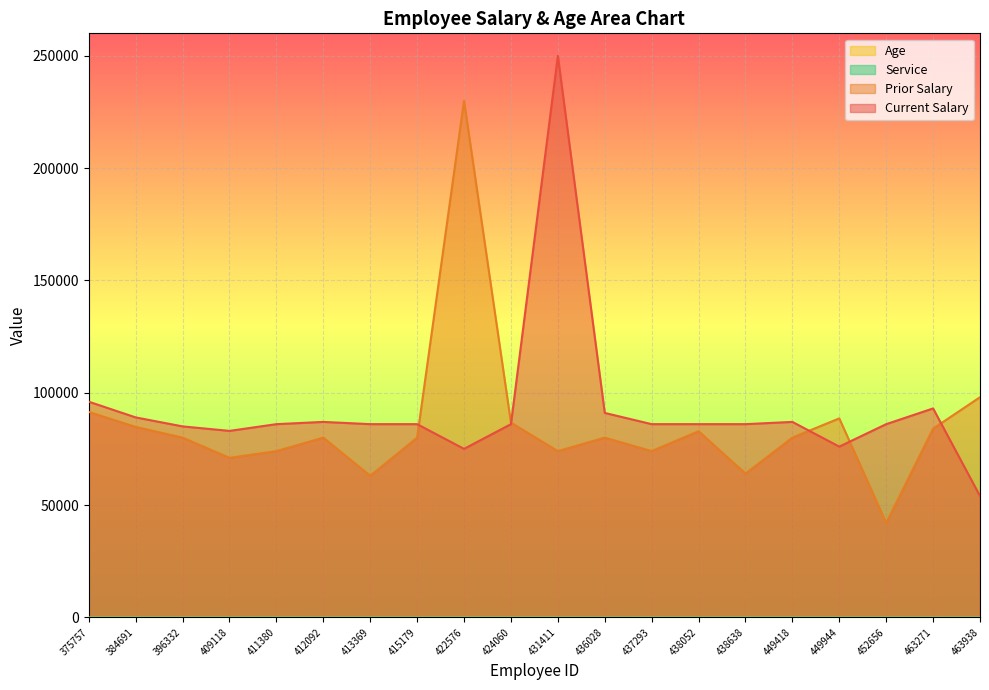

Reading left to right, transcribe all the data shown in this chart.

Current Salary: 96000	89000	85000	83000	86000	87000	86000	86000	75000	86000	250000	91000	86000	86000	86000	87000	76000	86000	93000	54000
Prior Salary: 91428	84761	80000	71000	74000	80000	63000	80000	230000	86666	74000	80000	74000	82857	64000	80000	88571	42000	84000	98000
Age: 55	52	48	28	57	32	44	32	55	51	49	23	51	32	47	45	45	46	32	32
Service: 7	5	1	11	27	2	14	2	7	10	6	3	9	12	15	18	8	10	2	8